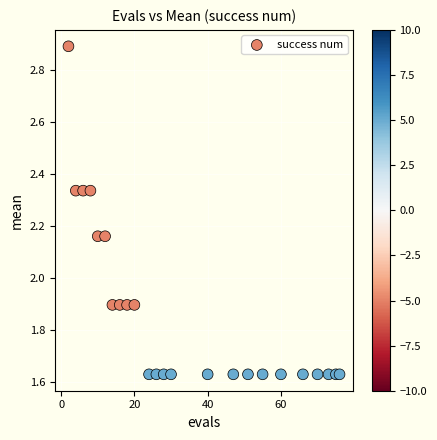

What is the range of Y values (max minus min)?

1.3